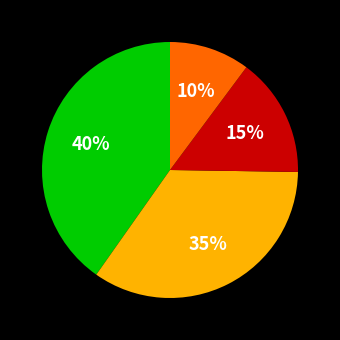

How many slices are in this pie chart?

4